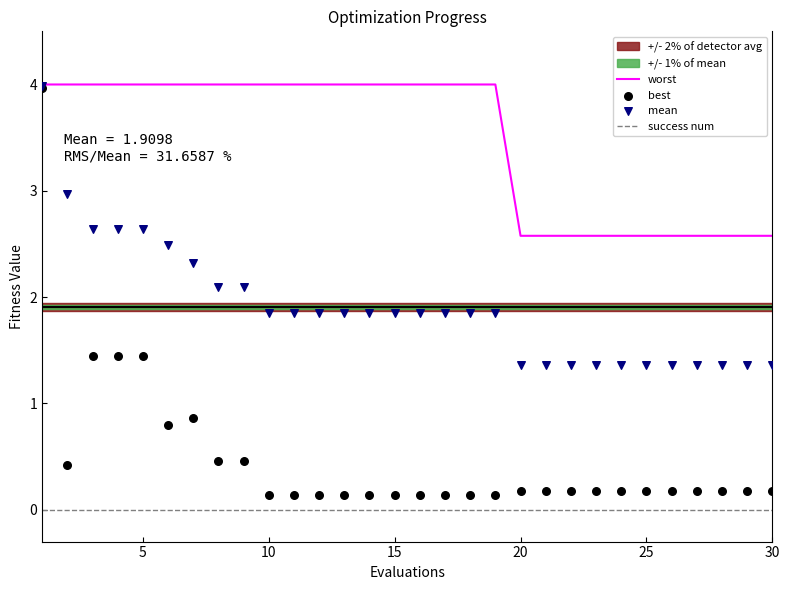

Which series has the widest spread of Y values?

best